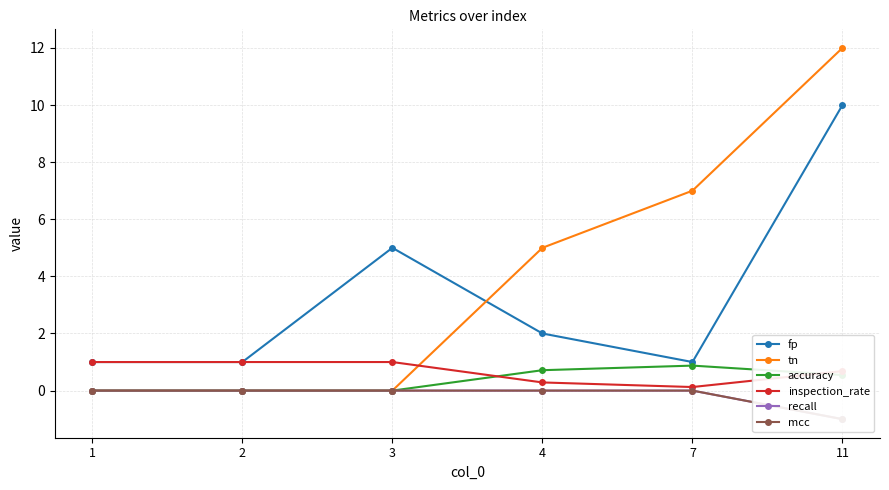

What is the total value across all series at 2?

2.0